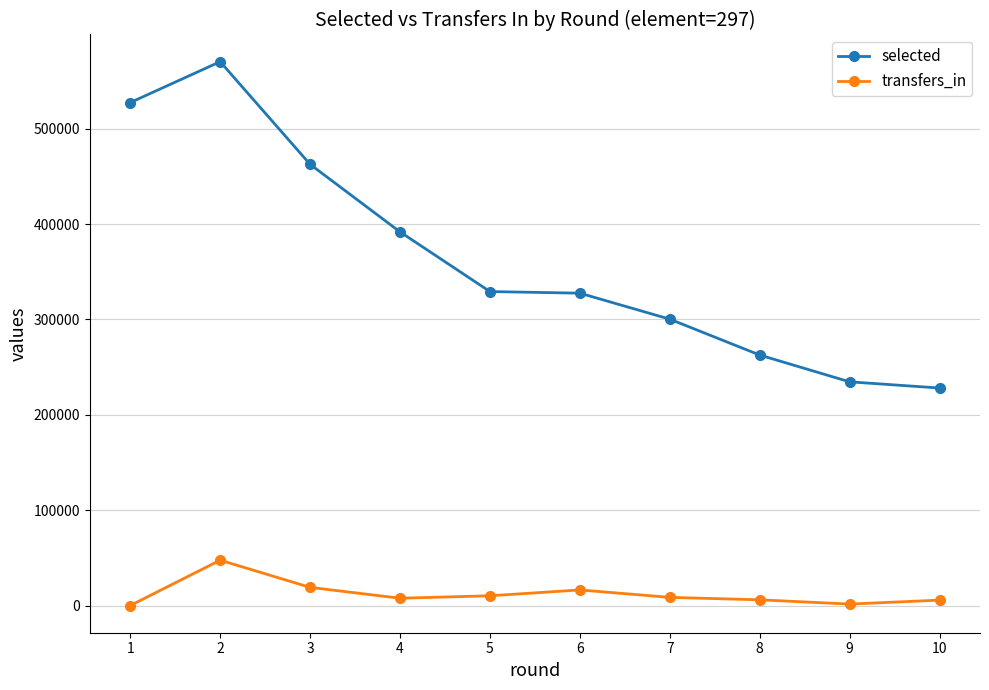

True or false: transfers_in and selected intersect in this chart.

False